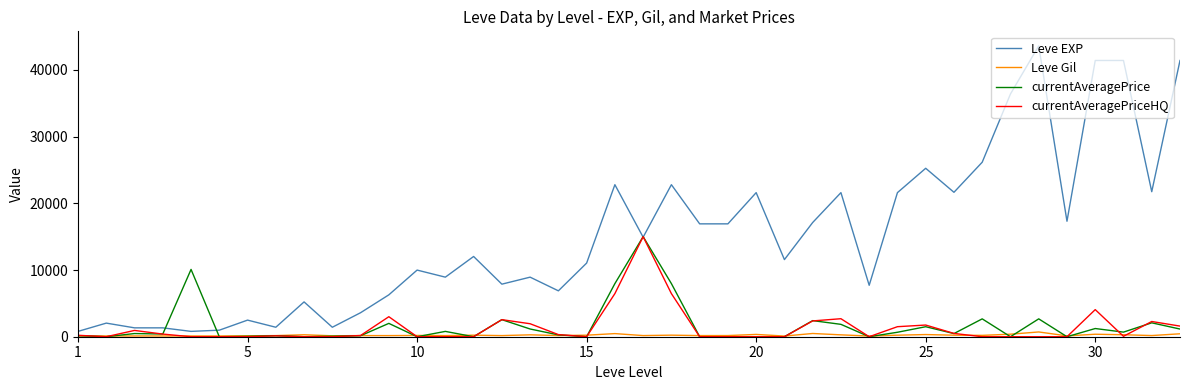

Which series has the largest range (max minus min)?

Leve EXP